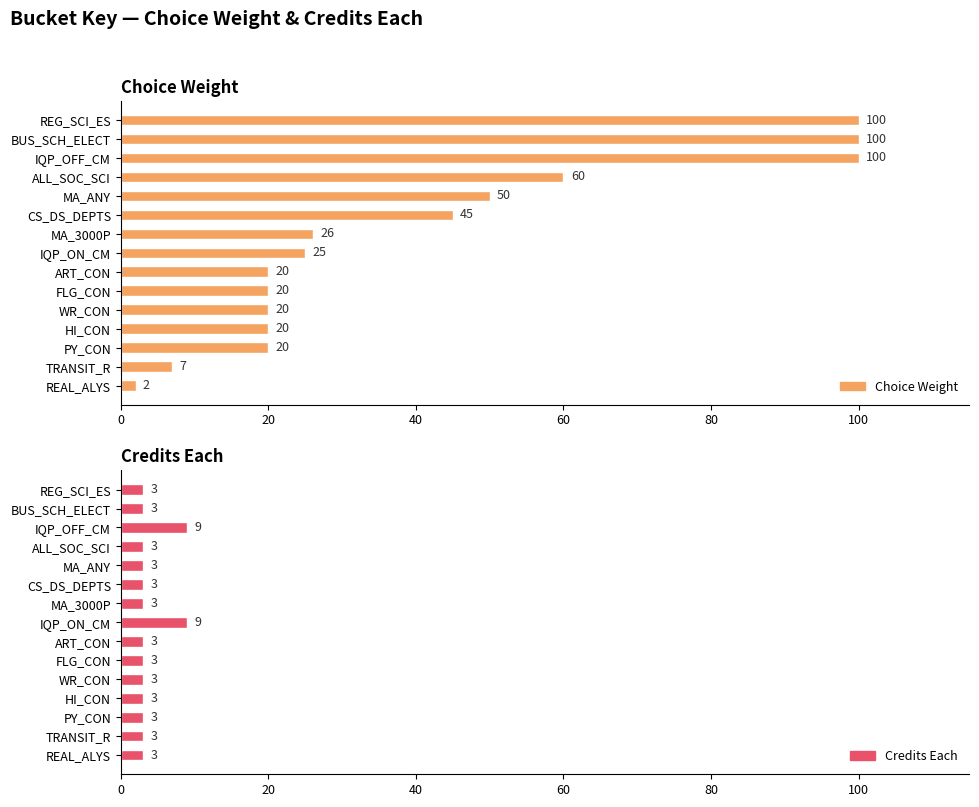

Between WR_CON and MA_ANY, which is larger?

MA_ANY